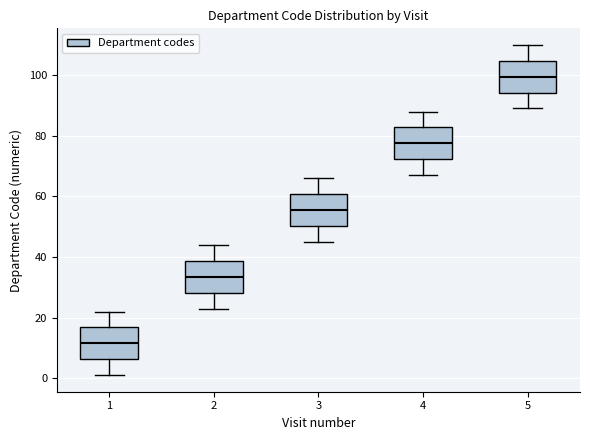

Reading left to right, transcribe this box plot: for each box, give where its median line is, the range the box spans, and where its two whiskers end, as read against the y-axis. The values are not printed on the chart, so give them approximately, as read against the axis.

1: median 12, box 6 to 16, whiskers 2 to 22
2: median 34, box 28 to 38, whiskers 24 to 44
3: median 56, box 50 to 60, whiskers 46 to 66
4: median 78, box 72 to 82, whiskers 68 to 88
5: median 100, box 94 to 104, whiskers 90 to 110